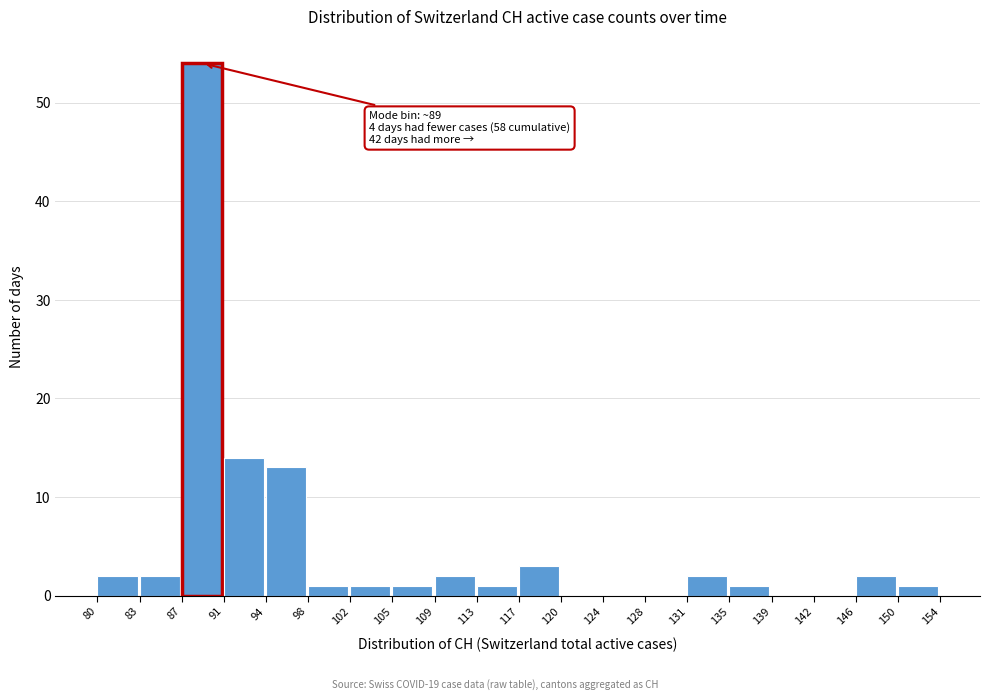

Reading left to right, what are all the values shown in this chart?

80=2	83=2	87=54	91=14	94=13	98=1	102=1	105=1	109=2	113=1	117=3	120=0	124=0	128=0	131=2	135=1	139=0	142=0	146=2	150=1